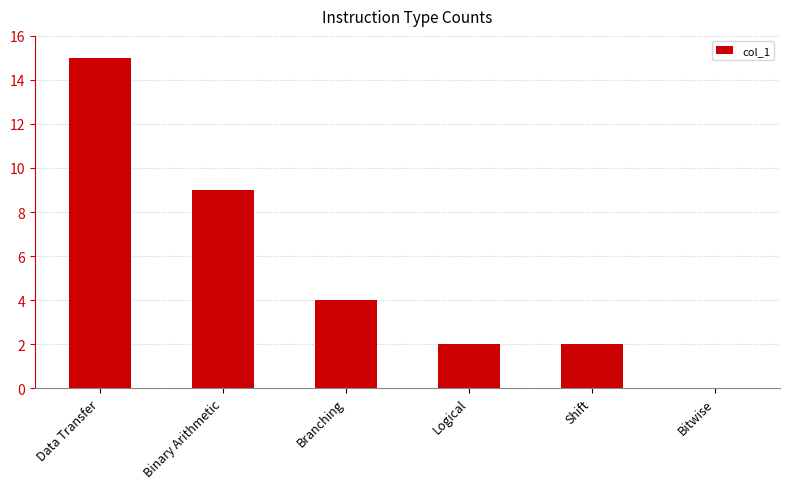

How many values are above zero?

5